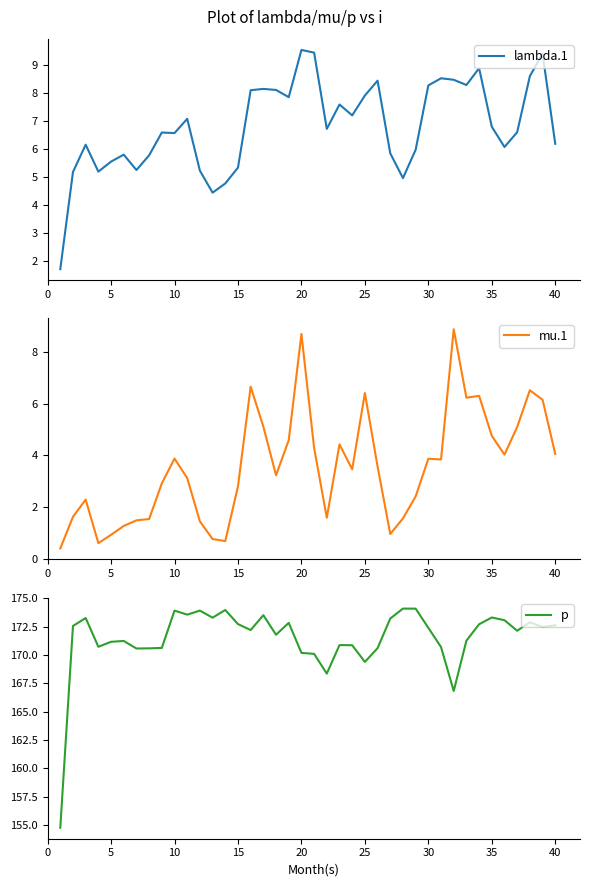

Does the chart display data point markers on the line(s)?

No